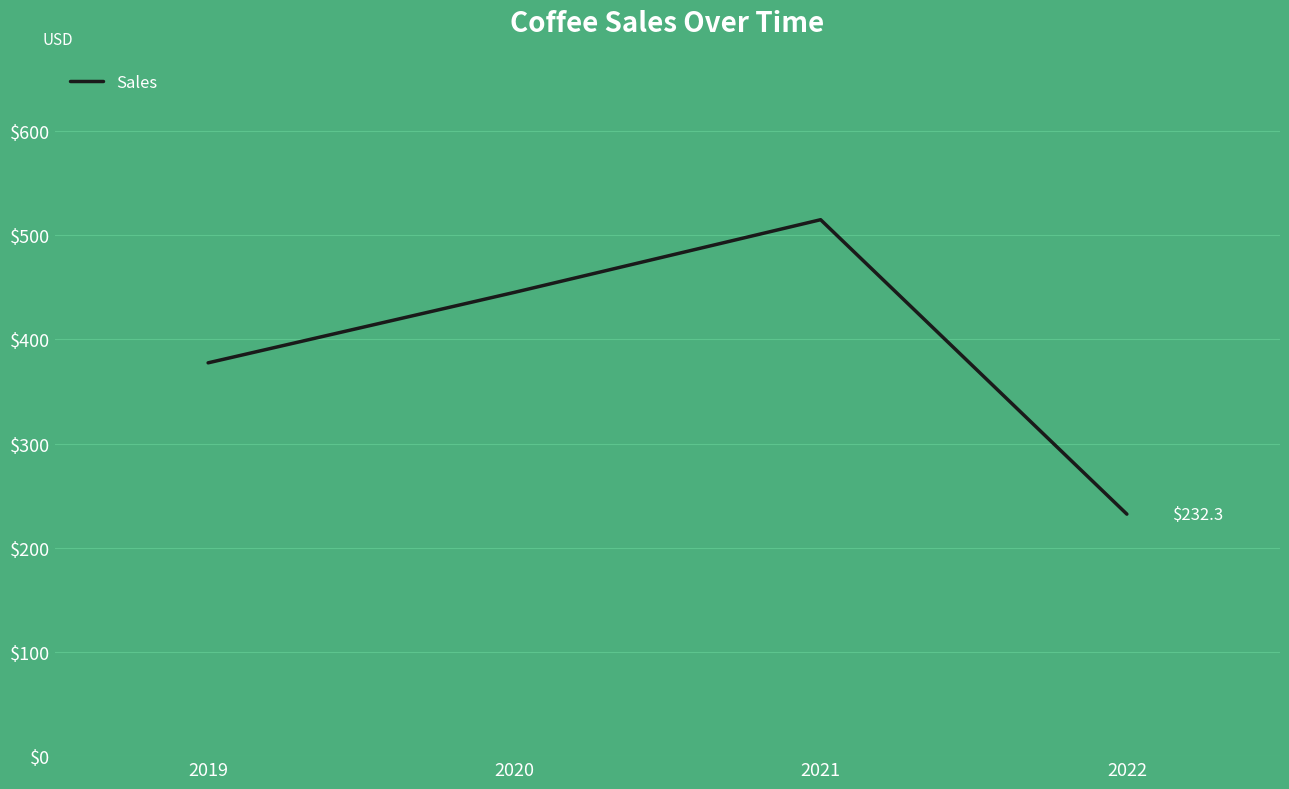

List the labels in order of value, largest first.

2021, 2020, 2019, 2022